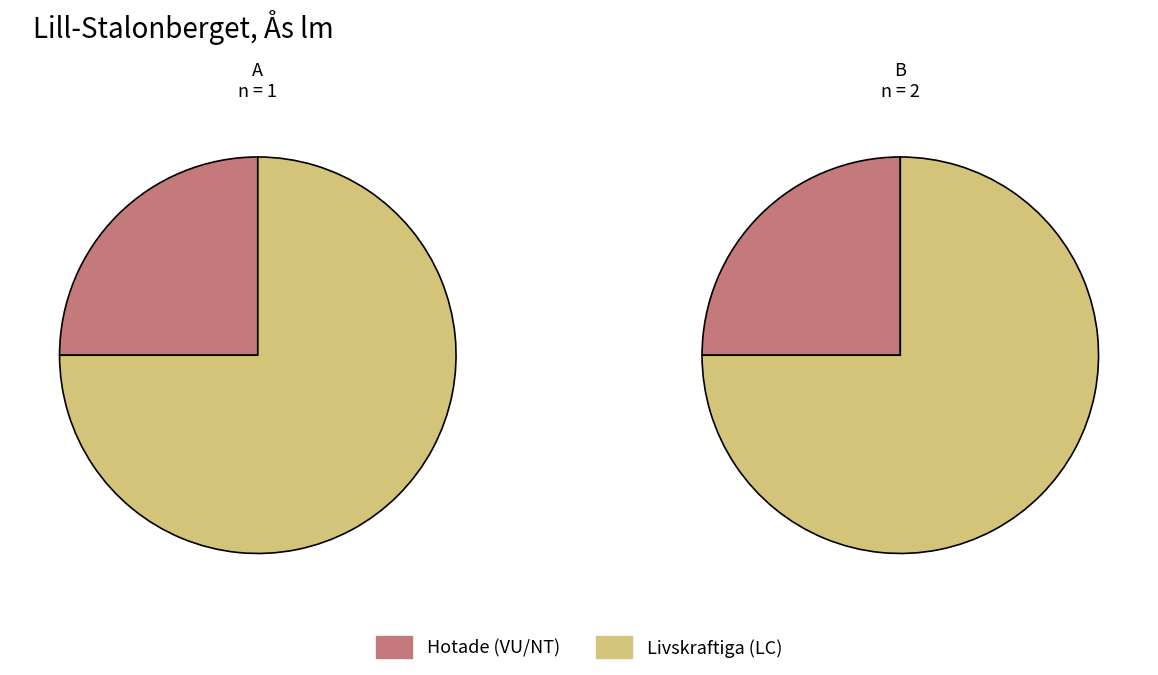

True or false: 1 accounts for 25% of the total.

True